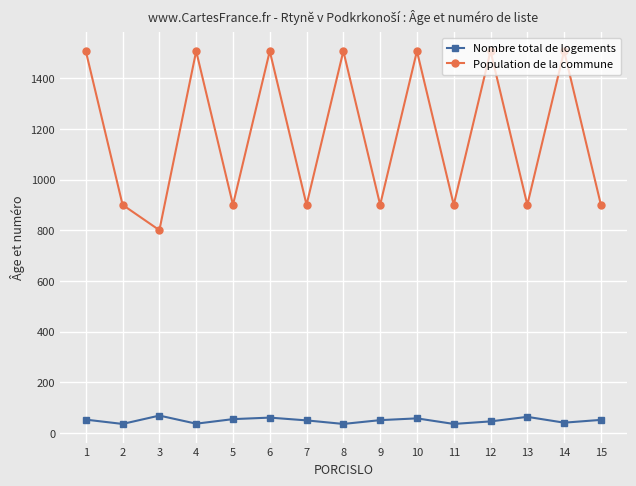

Which series changed the most between 3 and 8?

Population de la commune